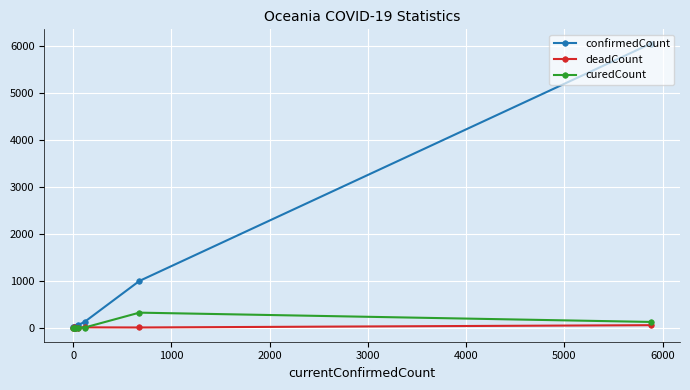

Which series has the largest total across all categories?

confirmedCount